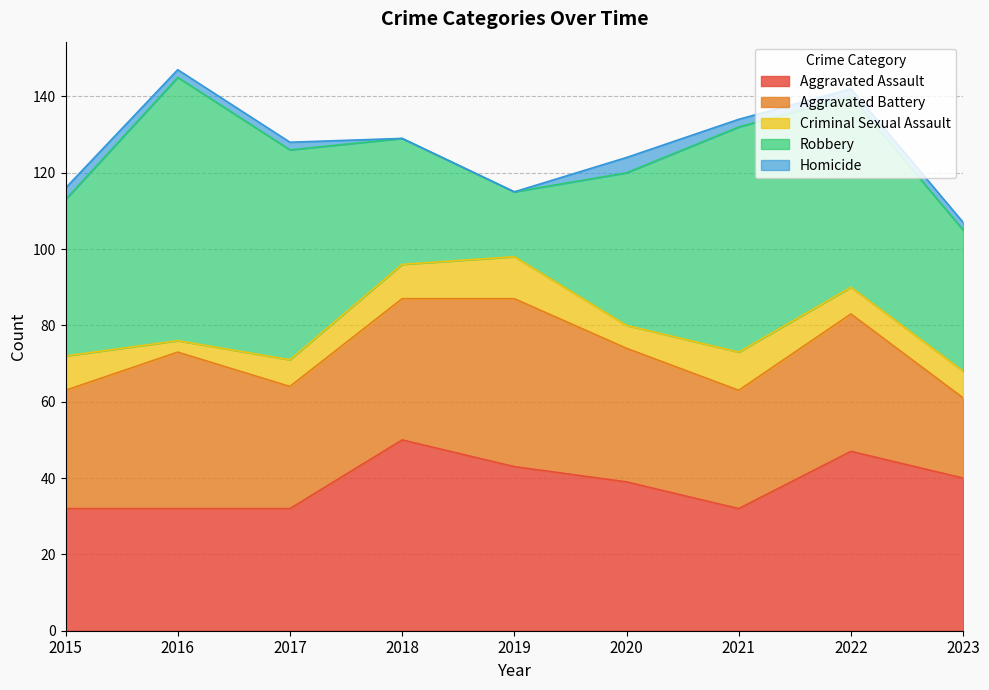

Reading left to right, list all the values displayed in this chart.

Aggravated Assault: 2015=32	2016=32	2017=32	2018=50	2019=43	2020=39	2021=32	2022=47	2023=40
Aggravated Battery: 2015=31	2016=41	2017=32	2018=37	2019=44	2020=35	2021=31	2022=36	2023=21
Criminal Sexual Assault: 2015=9	2016=3	2017=7	2018=9	2019=11	2020=6	2021=10	2022=7	2023=7
Robbery: 2015=41	2016=69	2017=55	2018=33	2019=17	2020=40	2021=59	2022=50	2023=37
Homicide: 2015=3	2016=2	2017=2	2018=0	2019=0	2020=4	2021=2	2022=2	2023=2